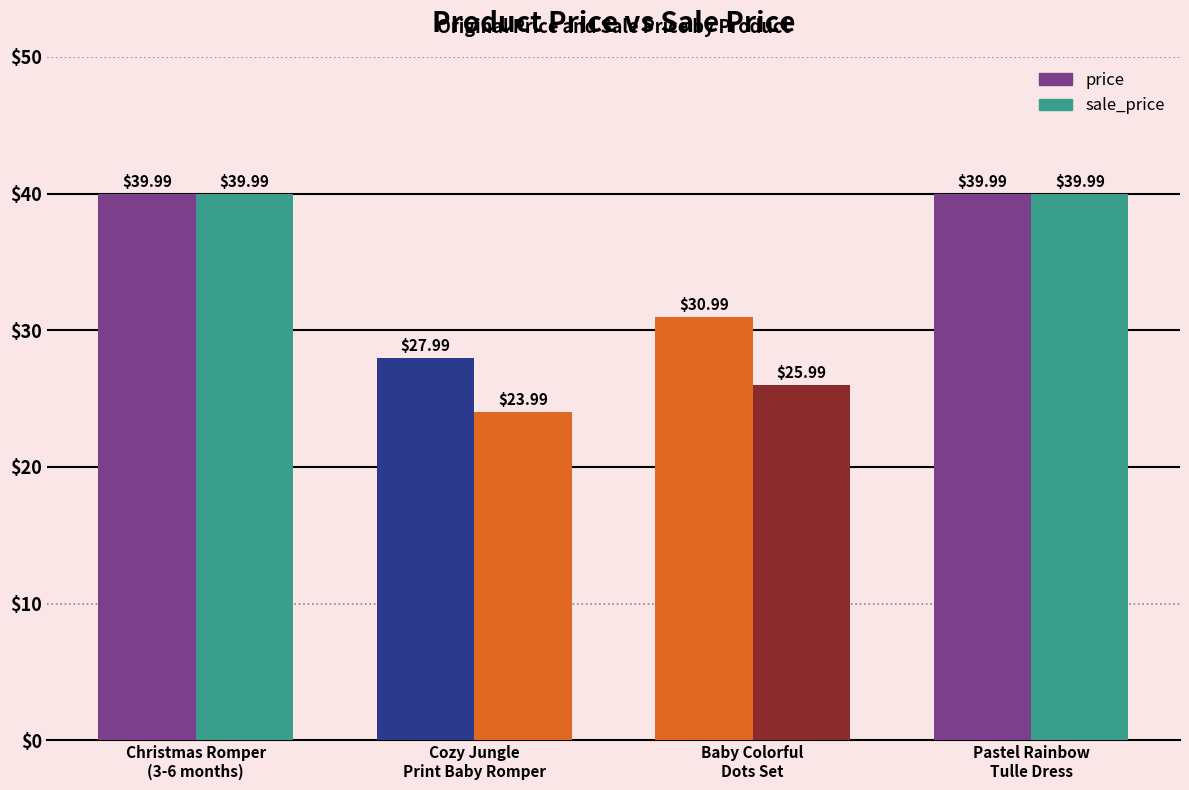

Are the bars grouped side by side (vs. stacked)?

Yes